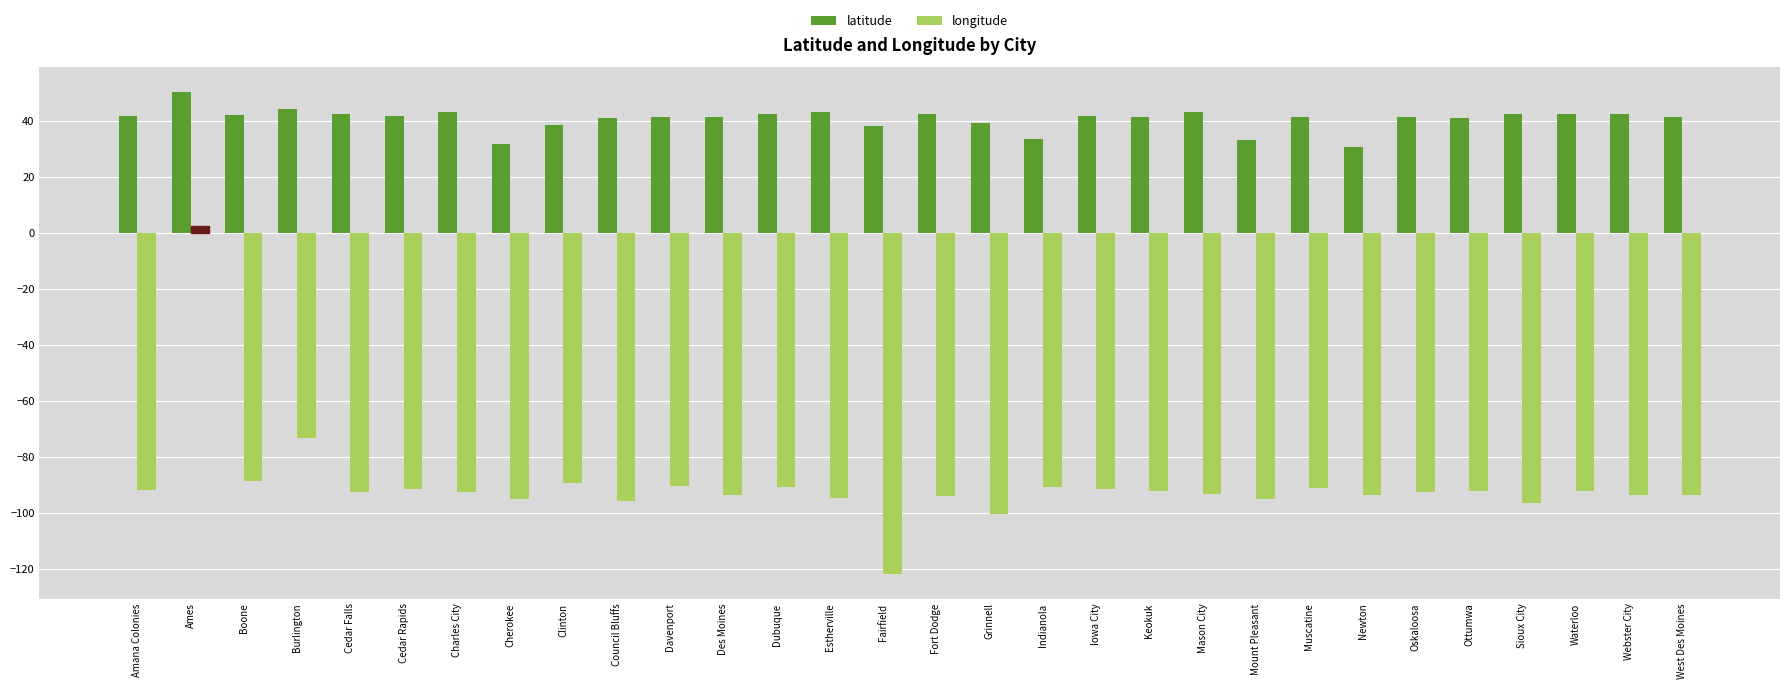

What is the value of the latitude bar at the 30th from the left?

41.6